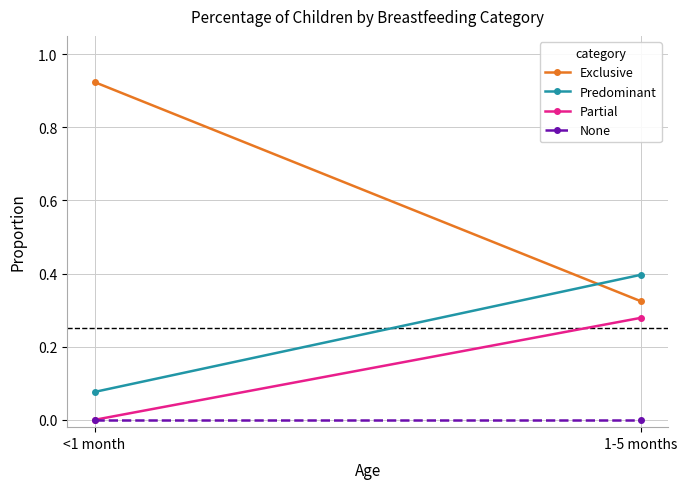

What are all the series names shown in the legend?

Exclusive, Predominant, Partial, None